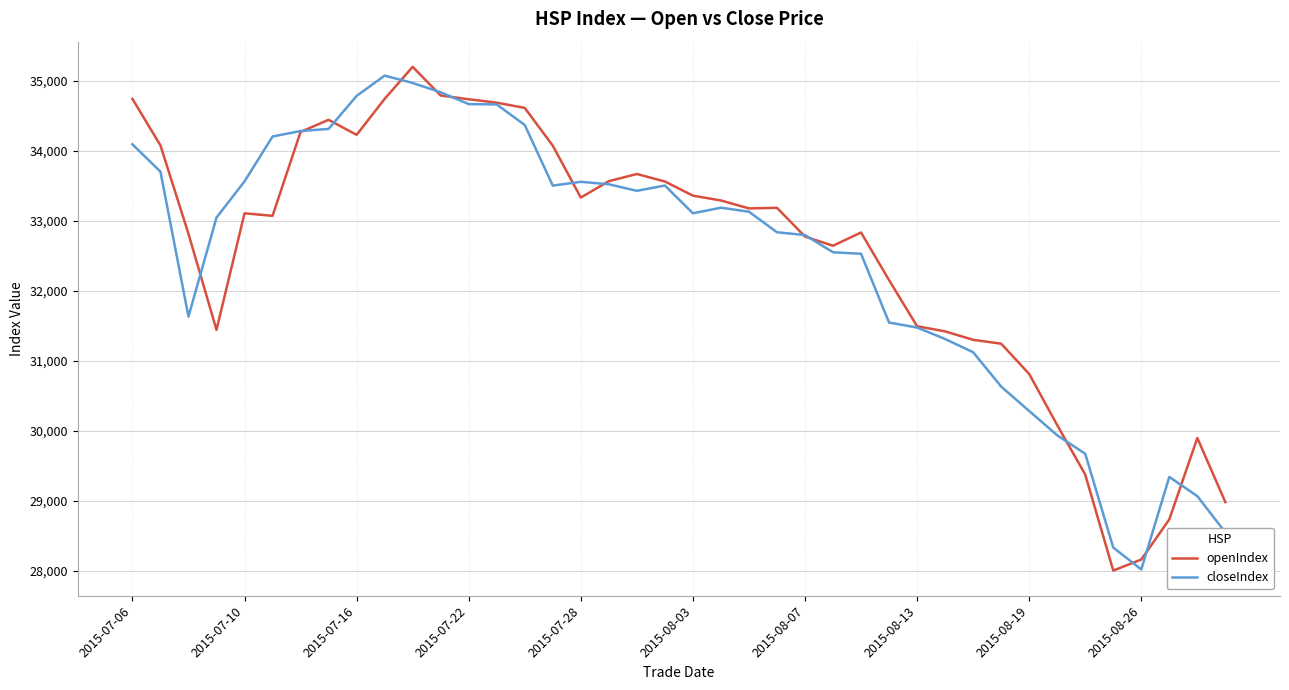

What are all the series names shown in the legend?

openIndex, closeIndex